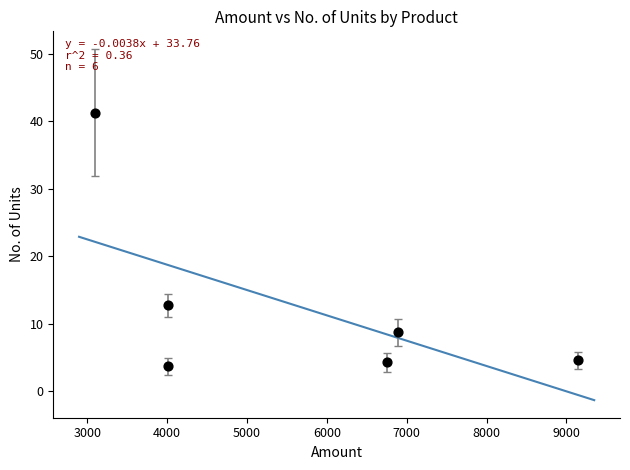

What Y value in the scatter plot is closest to 22?

12.7